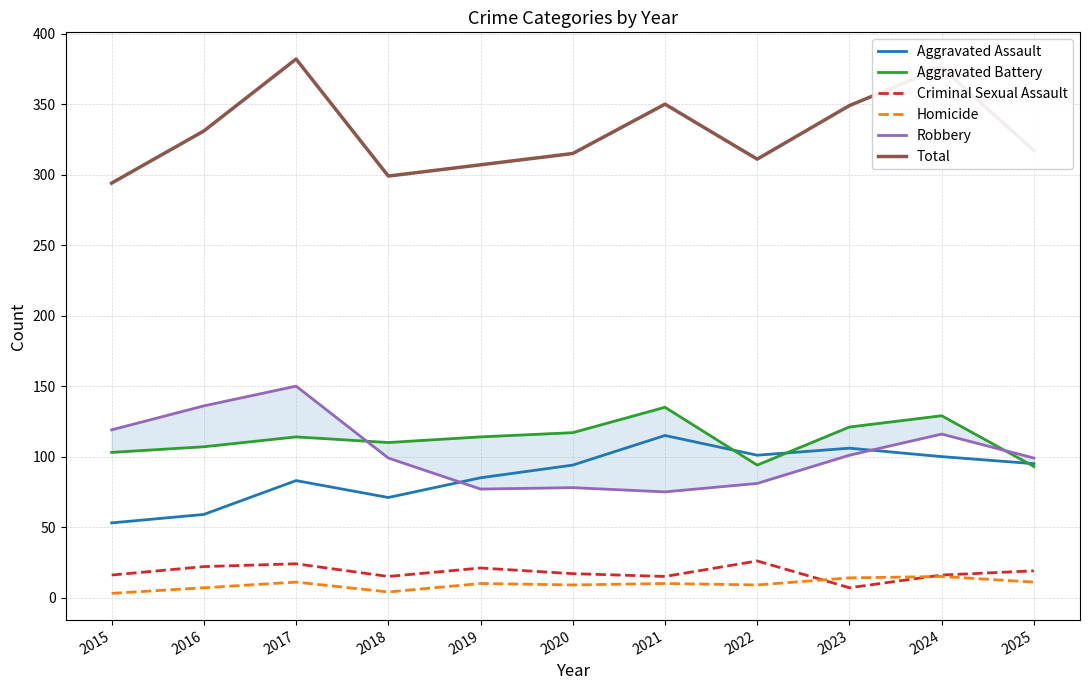

Reading right to left, list all the values displayed in this chart.

Aggravated Assault: 2025=95	2024=100	2023=106	2022=101	2021=115	2020=94	2019=85	2018=71	2017=83	2016=59	2015=53
Aggravated Battery: 2025=93	2024=129	2023=121	2022=94	2021=135	2020=117	2019=114	2018=110	2017=114	2016=107	2015=103
Criminal Sexual Assault: 2025=19	2024=16	2023=7	2022=26	2021=15	2020=17	2019=21	2018=15	2017=24	2016=22	2015=16
Homicide: 2025=11	2024=15	2023=14	2022=9	2021=10	2020=9	2019=10	2018=4	2017=11	2016=7	2015=3
Robbery: 2025=99	2024=116	2023=101	2022=81	2021=75	2020=78	2019=77	2018=99	2017=150	2016=136	2015=119
Total: 2025=317	2024=376	2023=349	2022=311	2021=350	2020=315	2019=307	2018=299	2017=382	2016=331	2015=294